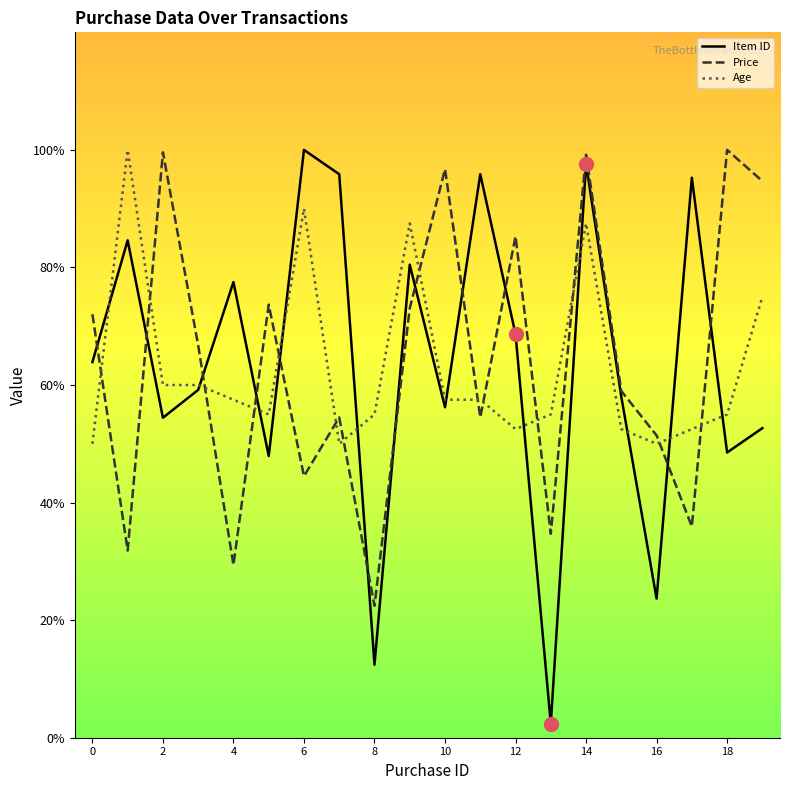

After their last crossing, which series has the higher values: Price or Age?

Price